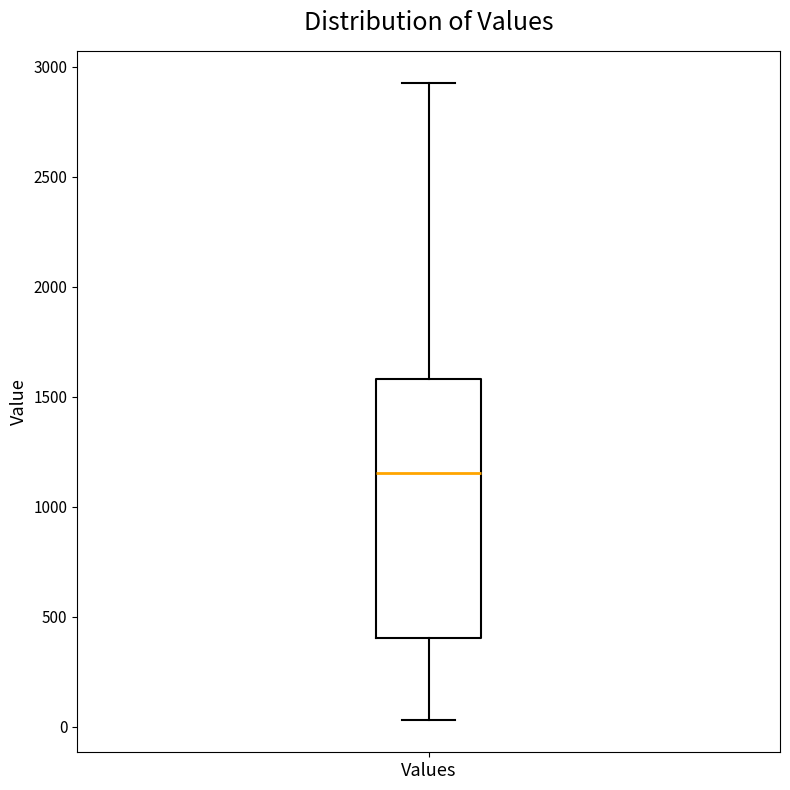

Transcribe this box plot: give where the median line is, the range the box spans, and where the two whiskers end, as read against the y-axis. The values are not printed on the chart, so give them approximately, as read against the axis.

median 1150, box 400 to 1600, whiskers 50 to 2950